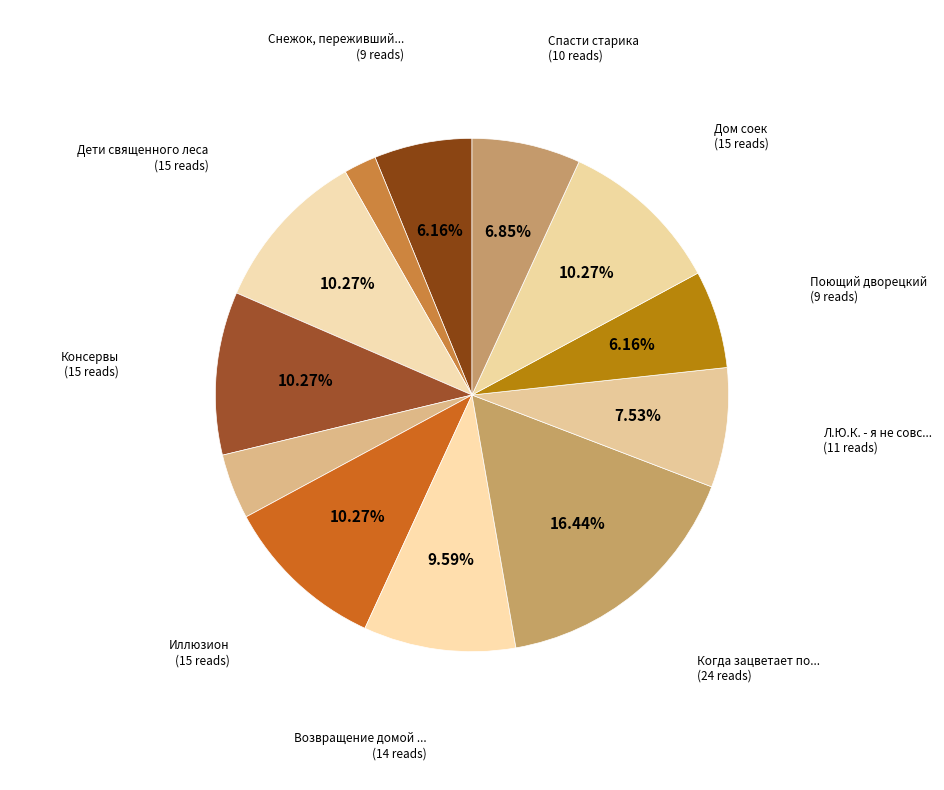

Is there any slice that represents more than half of the pie?

No